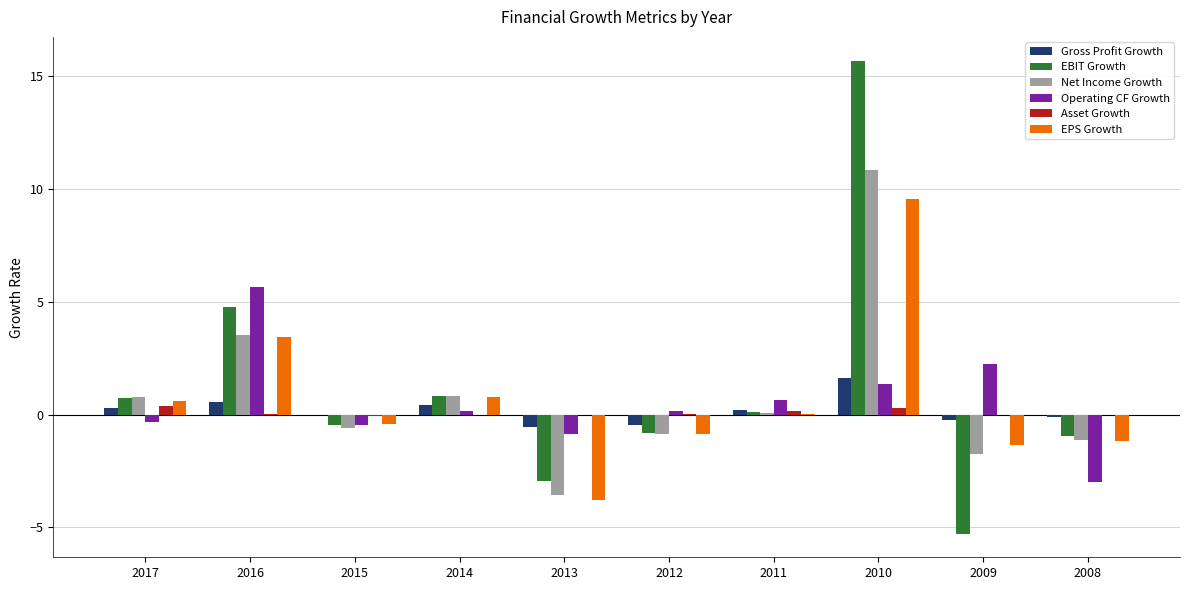

What is the spread (max minus min) of values at 2013?

3.8